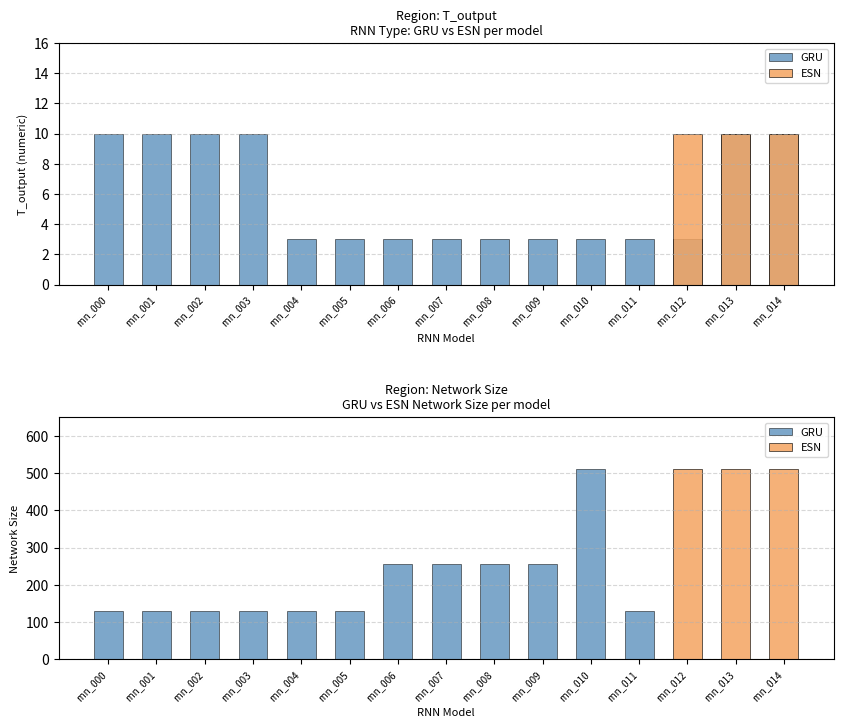

Which series has the widest spread of values?

GRU